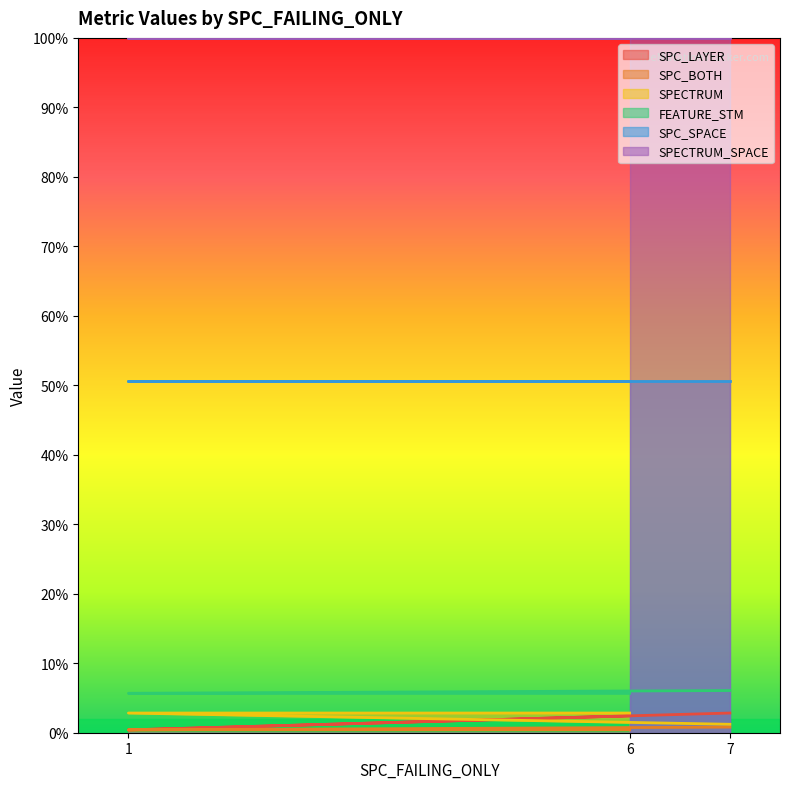

What is the average value of the SPC_BOTH series?

1